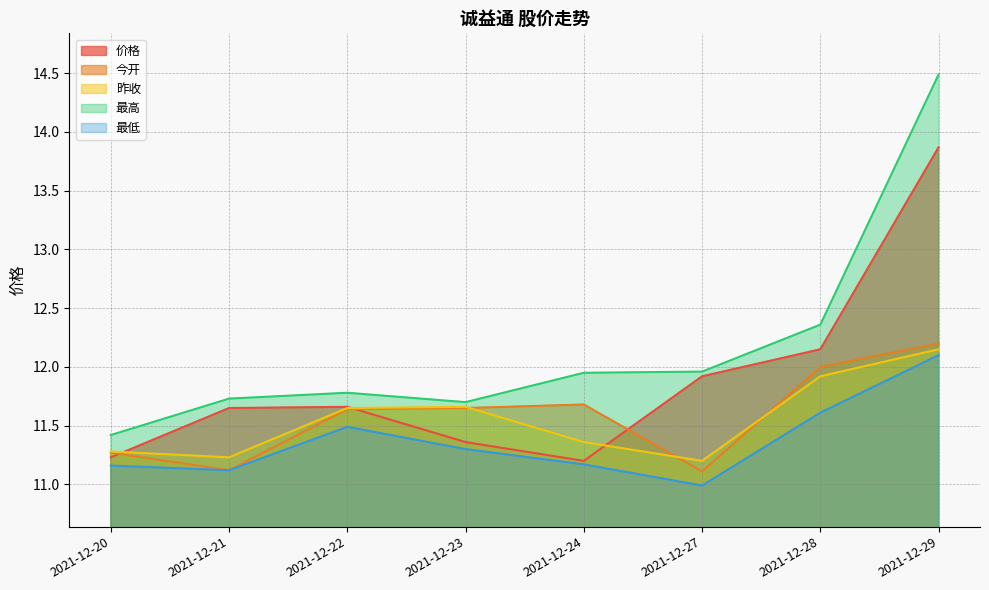

At which category is the sum across all series the highest?

2021-12-29